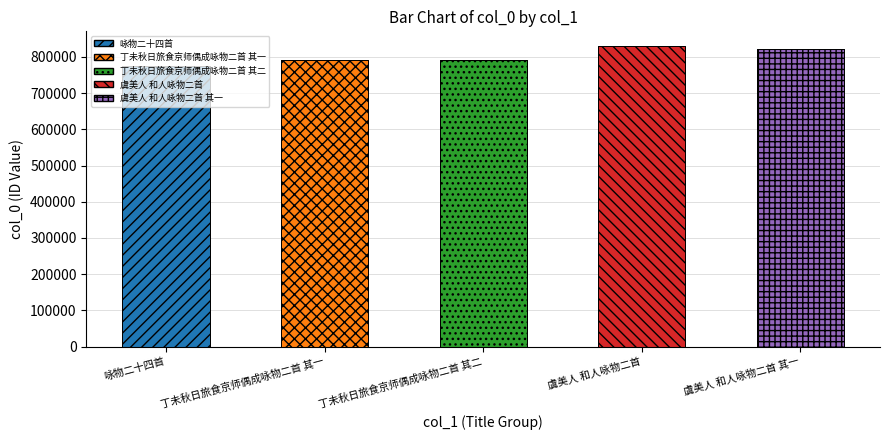

Between 丁未秋日旅食京师偶成咏物二首 其一 and 虞美人 和人咏物二首 其一, which is larger?

虞美人 和人咏物二首 其一